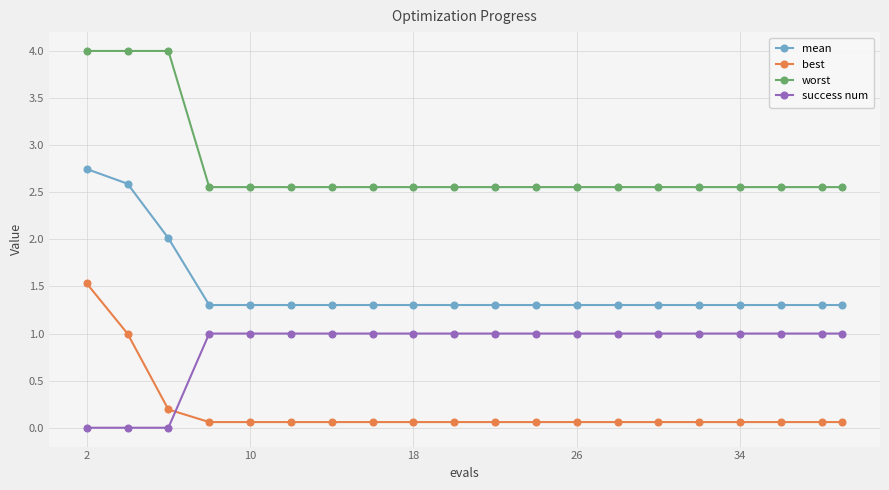

Which series has the largest total across all categories?

worst